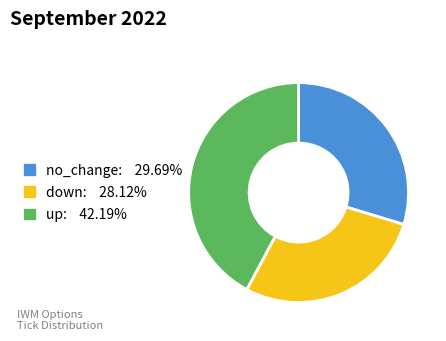

Is there a majority slice in this chart?

No